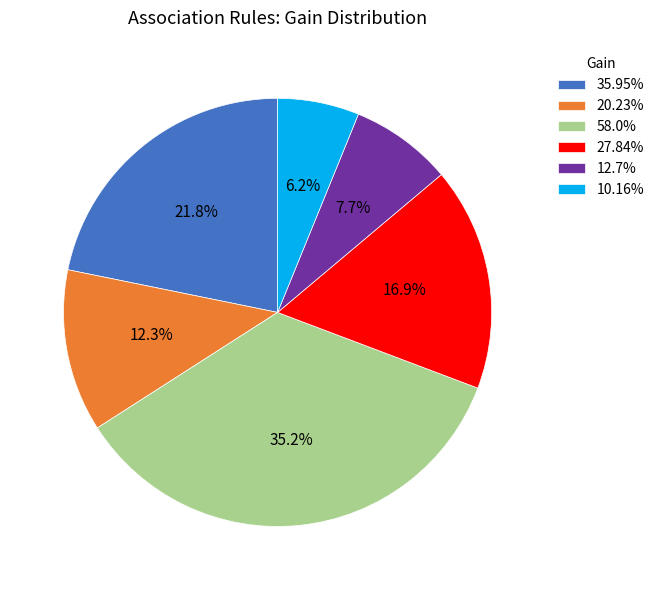

Count the number of slices in the pie.

6